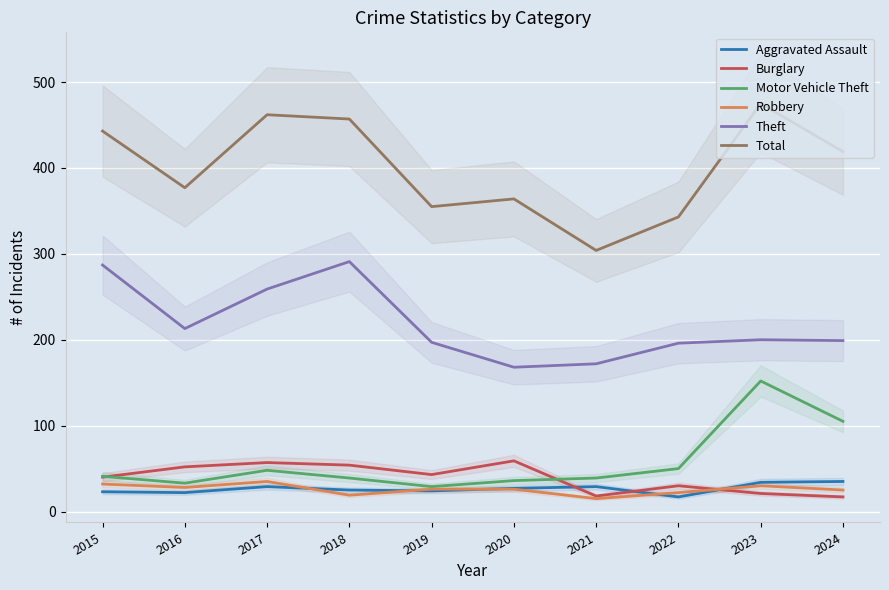

At which label does Theft reach its peak?

2018